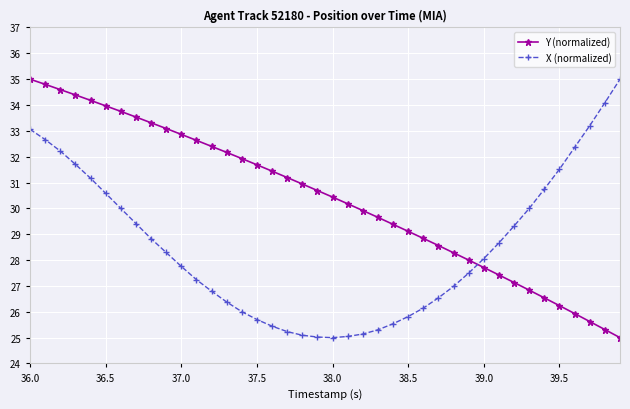

What is the difference between the maximum and minimum values in the Y (normalized) series?

10.0